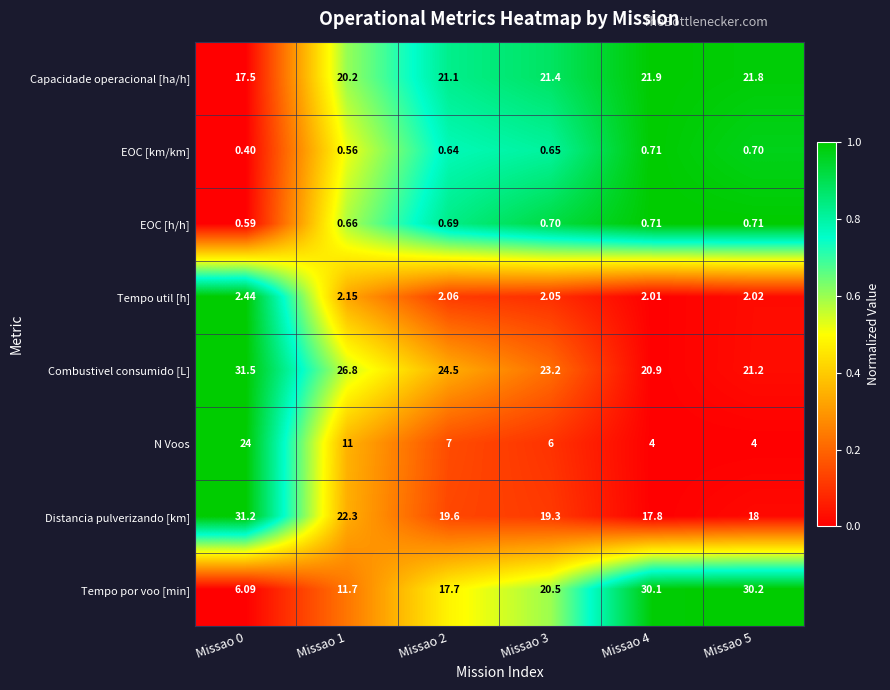

Which series has the widest spread of values?

Tempo por voo [min]